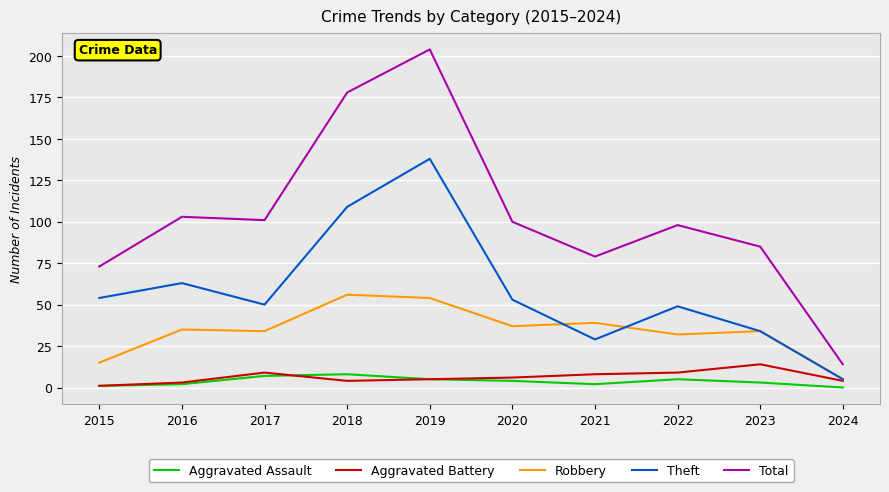

Reading right to left, what are all the values shown in this chart?

Aggravated Assault: 2024=0	2023=3	2022=5	2021=2	2020=4	2019=5	2018=8	2017=7	2016=2	2015=1
Aggravated Battery: 2024=4	2023=14	2022=9	2021=8	2020=6	2019=5	2018=4	2017=9	2016=3	2015=1
Robbery: 2024=5	2023=34	2022=32	2021=39	2020=37	2019=54	2018=56	2017=34	2016=35	2015=15
Theft: 2024=5	2023=34	2022=49	2021=29	2020=53	2019=138	2018=109	2017=50	2016=63	2015=54
Total: 2024=14	2023=85	2022=98	2021=79	2020=100	2019=204	2018=178	2017=101	2016=103	2015=73